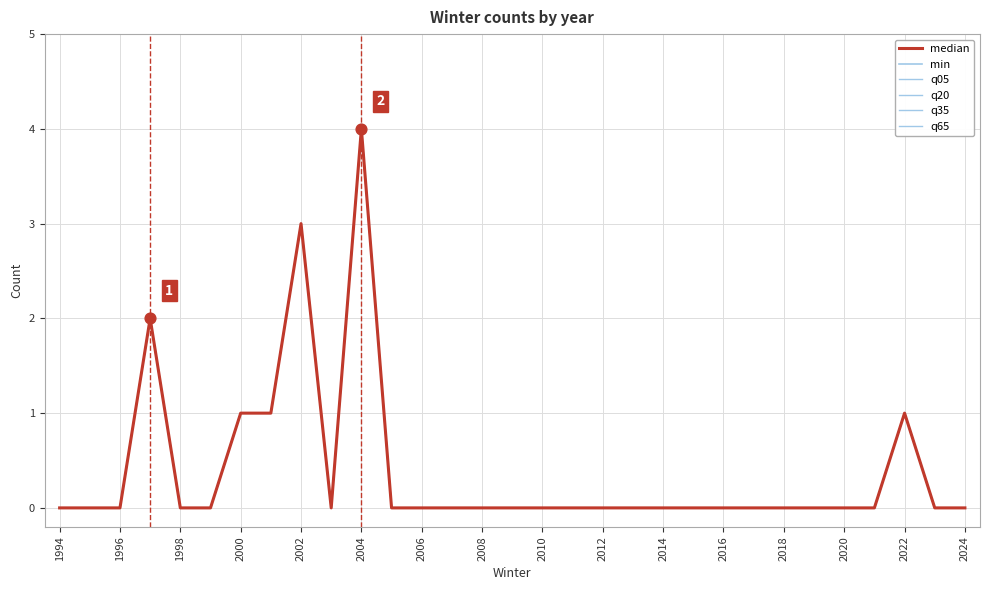

Does the chart have visible grid lines?

Yes